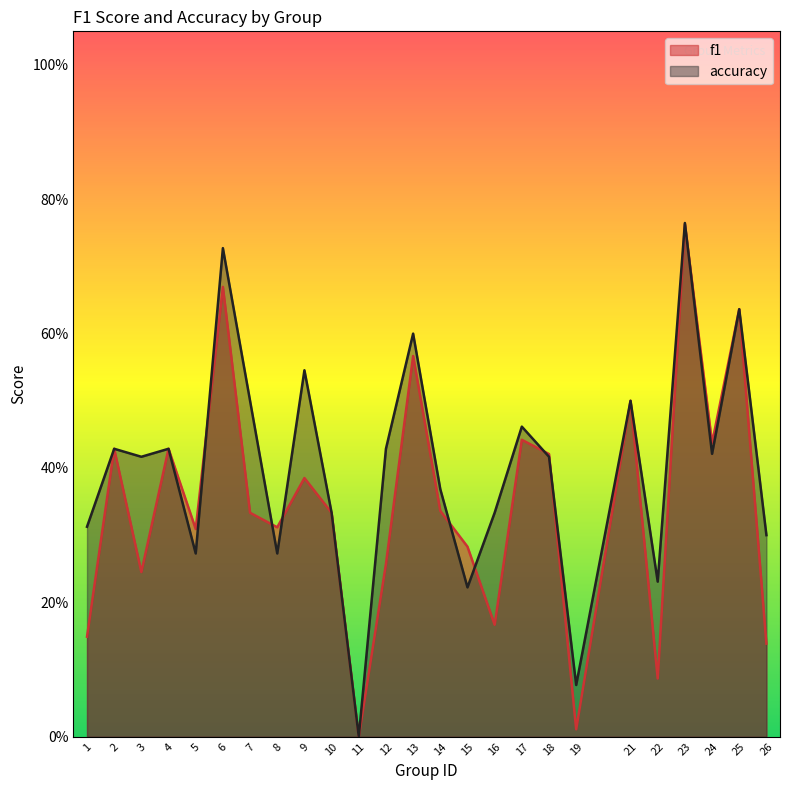

How many values in the accuracy series exceed 0?

24